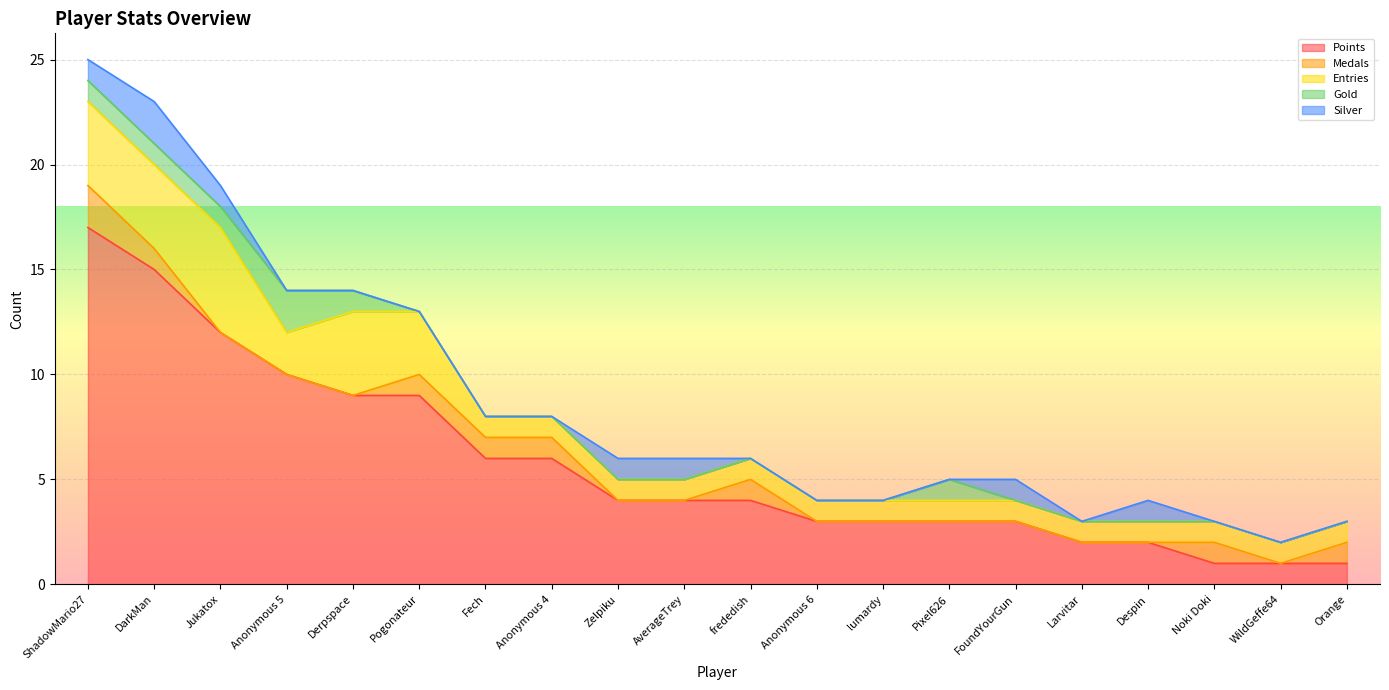

Read the Entries value at Fech.

1